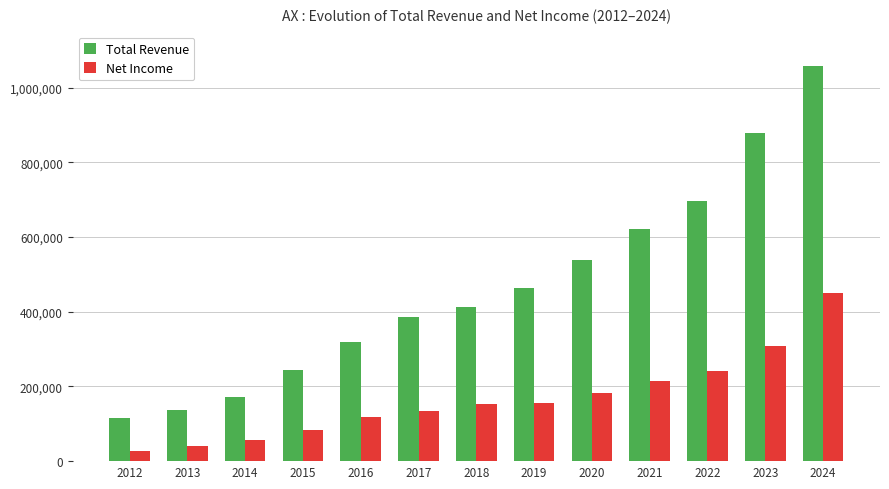

What is the total value across all series at 2022?

937500